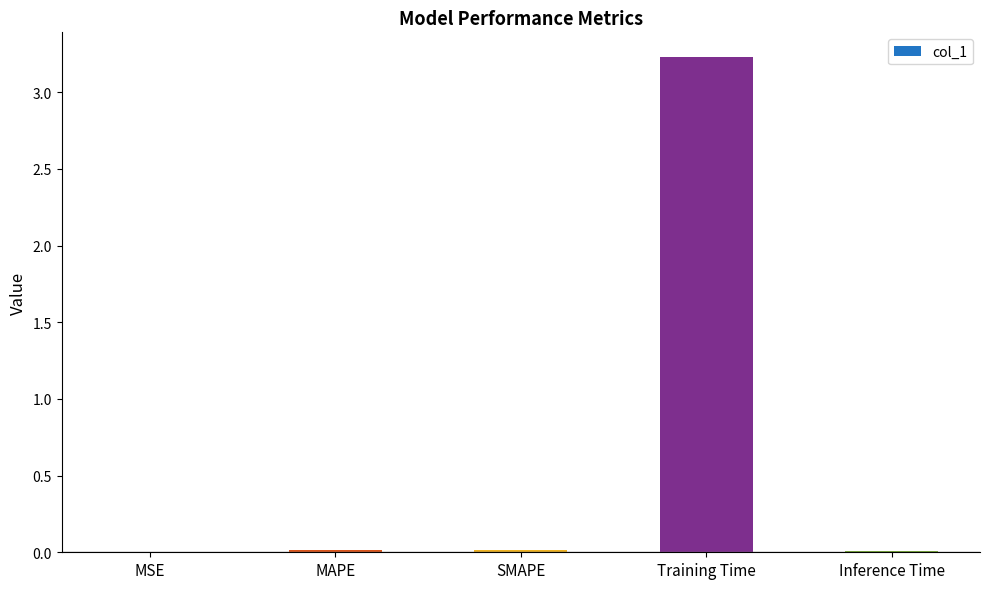

Which category has the highest value across all series?

Training Time